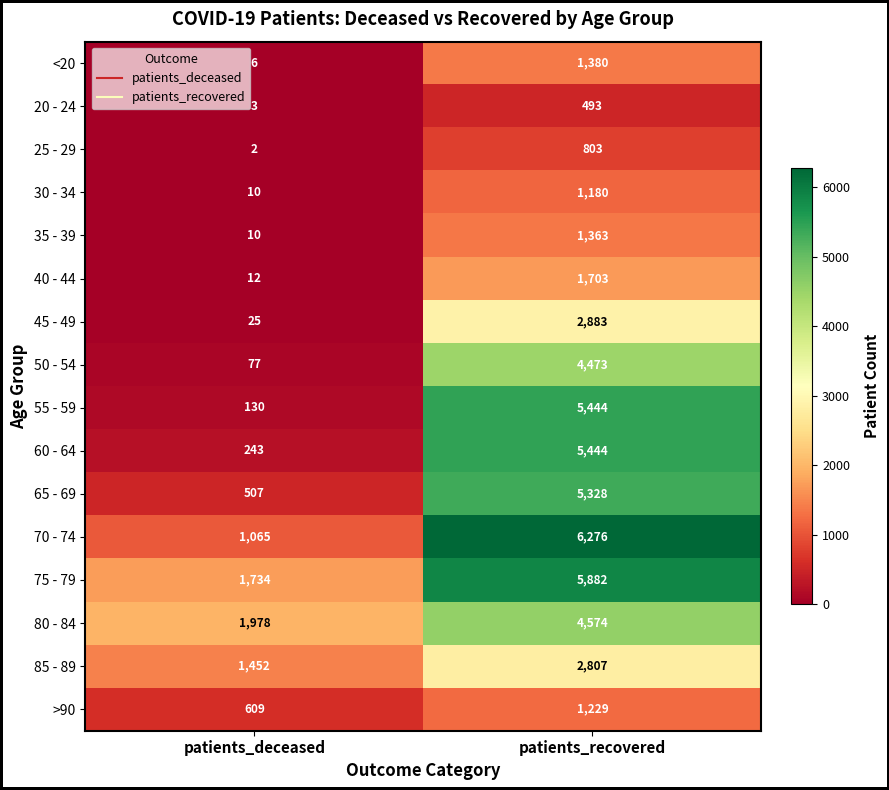

The value of 85 - 89 at patients_deceased is 995. True or false?

False